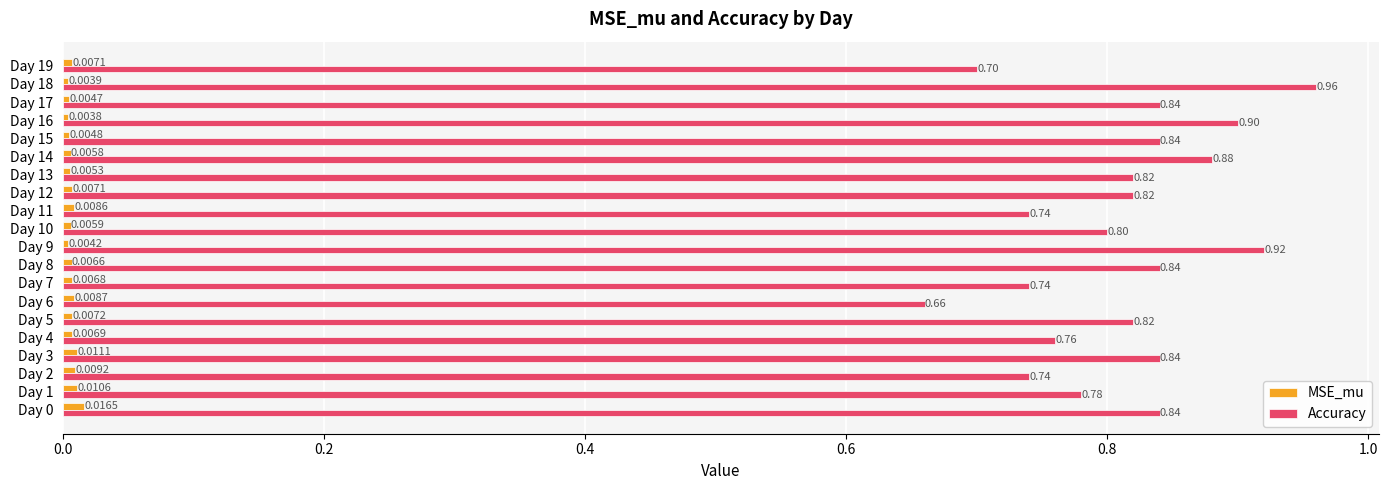

How many categories are shown in the chart?

20